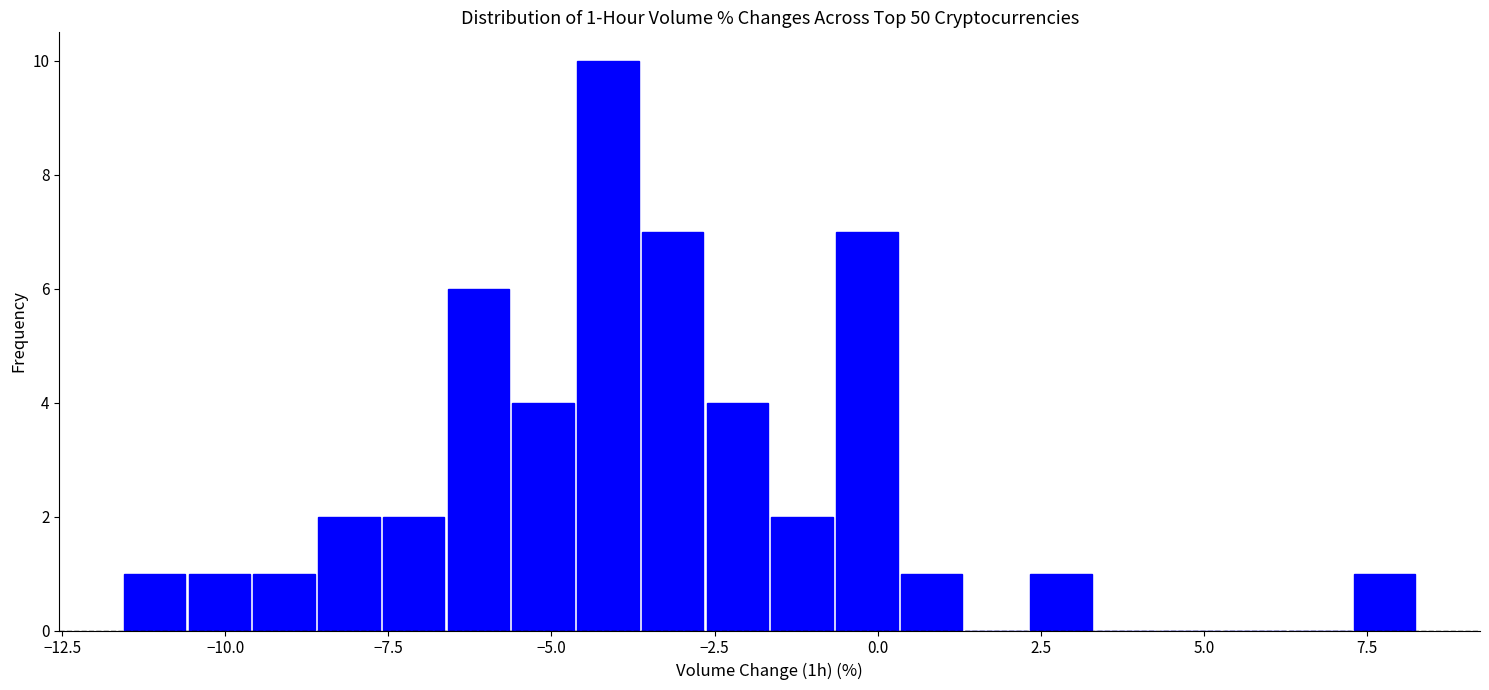

Read against the x-axis, roughly where is the centre of the tallest bar?

-4.0